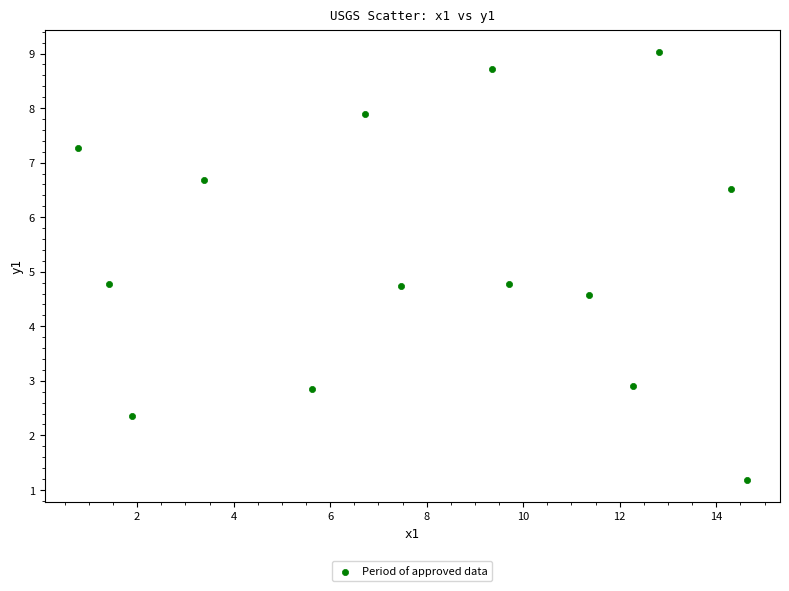

What is the range of Y values (max minus min)?

7.9